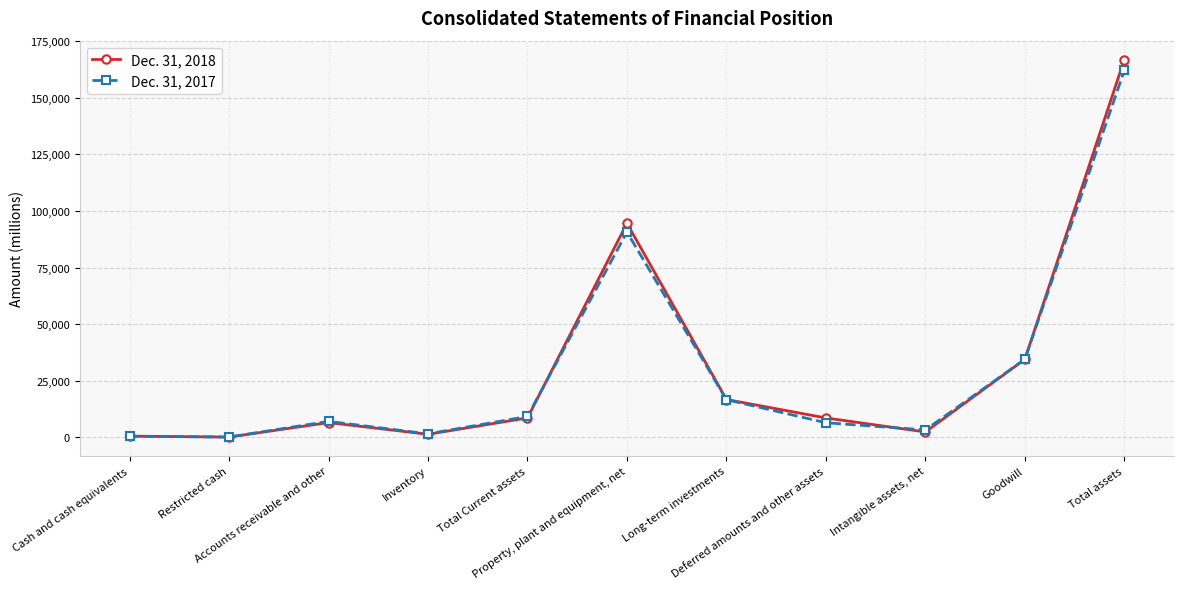

At which label does Dec. 31, 2017 reach its peak?

Total assets